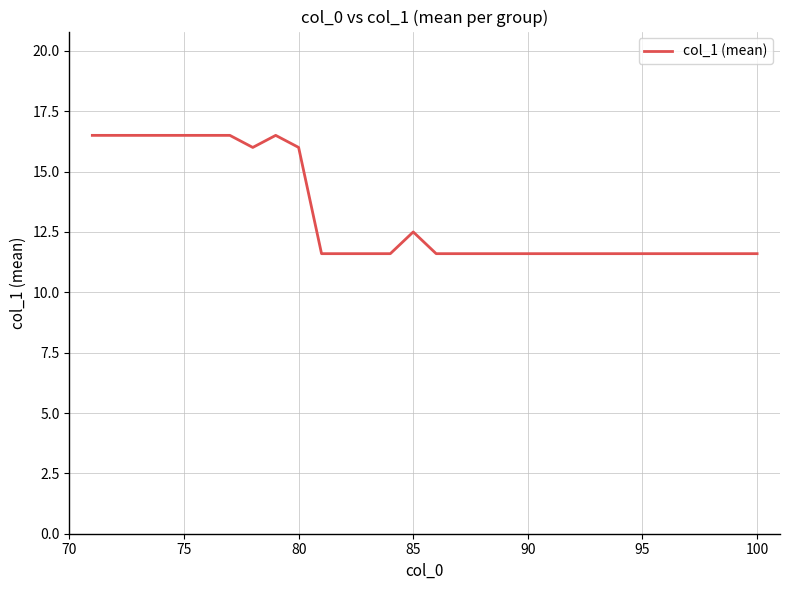

Reading left to right, list all the values displayed in this chart.

16.5	16.5	16.5	16.5	16.5	16.5	16.5	16.0	16.5	16.0	11.6	11.6	11.6	11.6	12.5	11.6	11.6	11.6	11.6	11.6	11.6	11.6	11.6	11.6	11.6	11.6	11.6	11.6	11.6	11.6